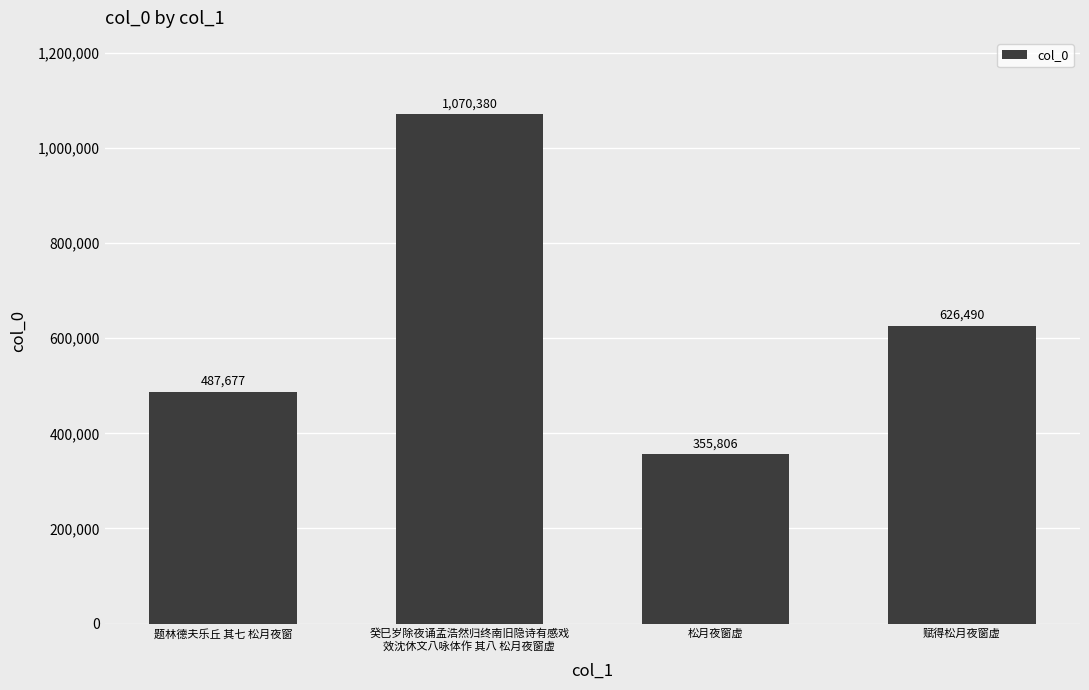

What is the sum of all values?

2540353